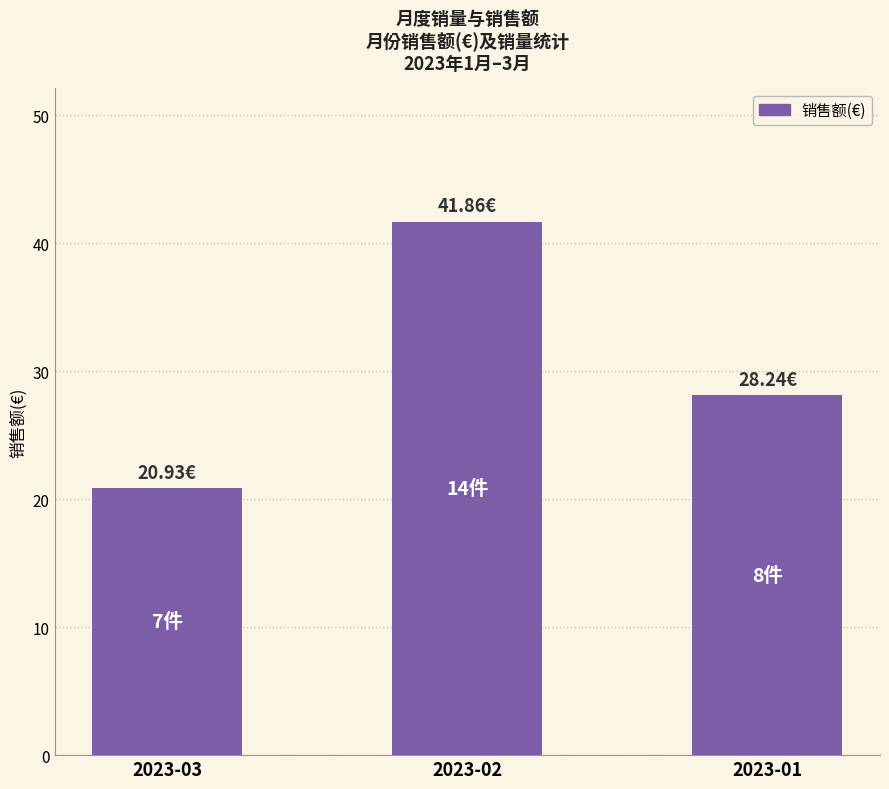

Reading left to right, extract all data points from this chart.

2023-03=20.9	2023-02=41.9	2023-01=28.2